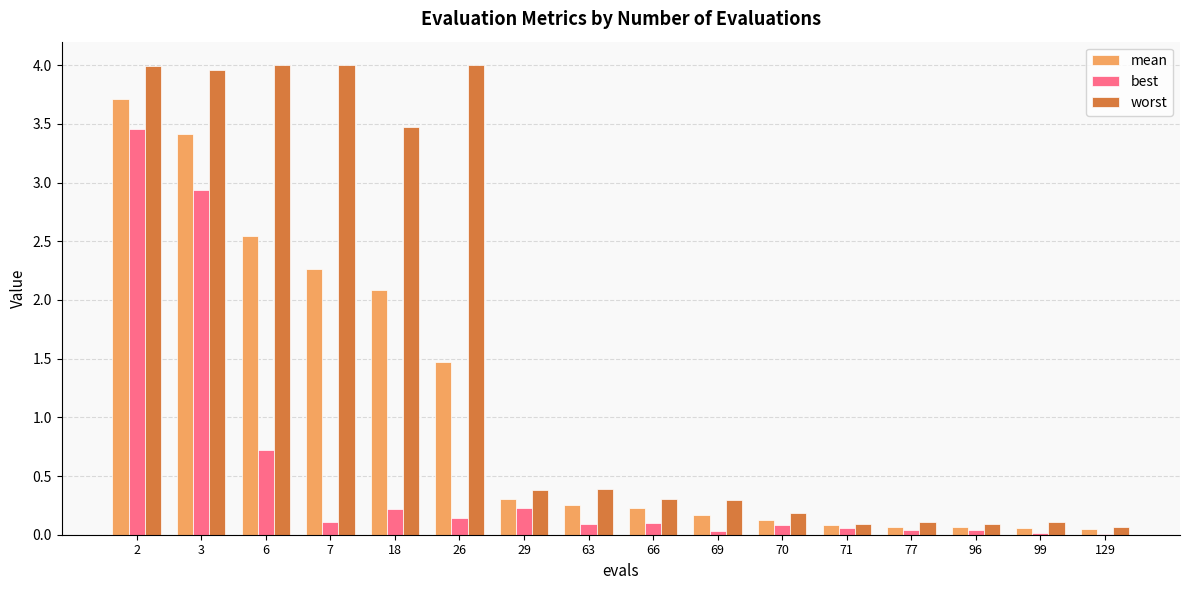

Is it true that best equals 0.1 at 66?

True